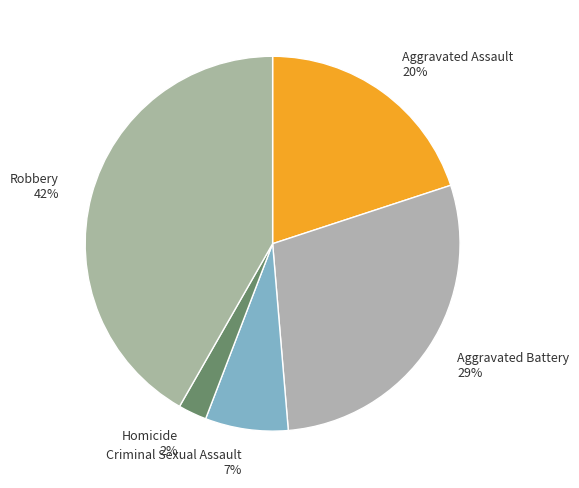

How many segments does this pie chart have?

5